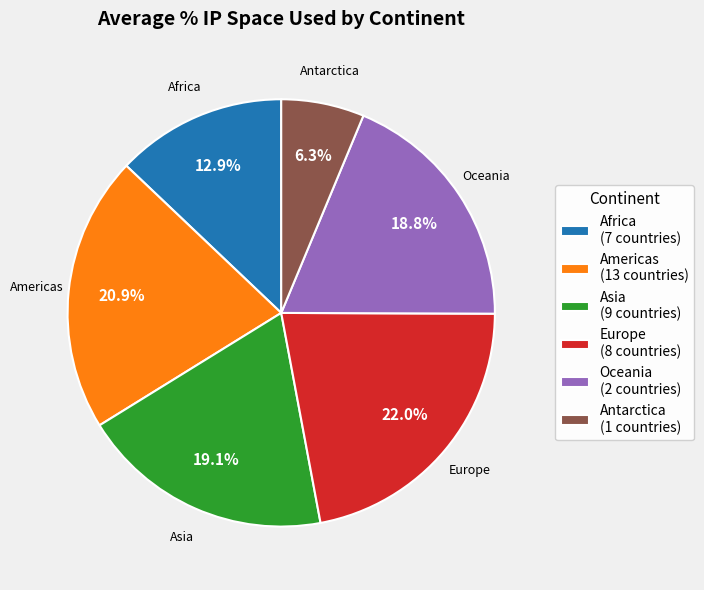

Does Oceania represent more than half of the total?

No